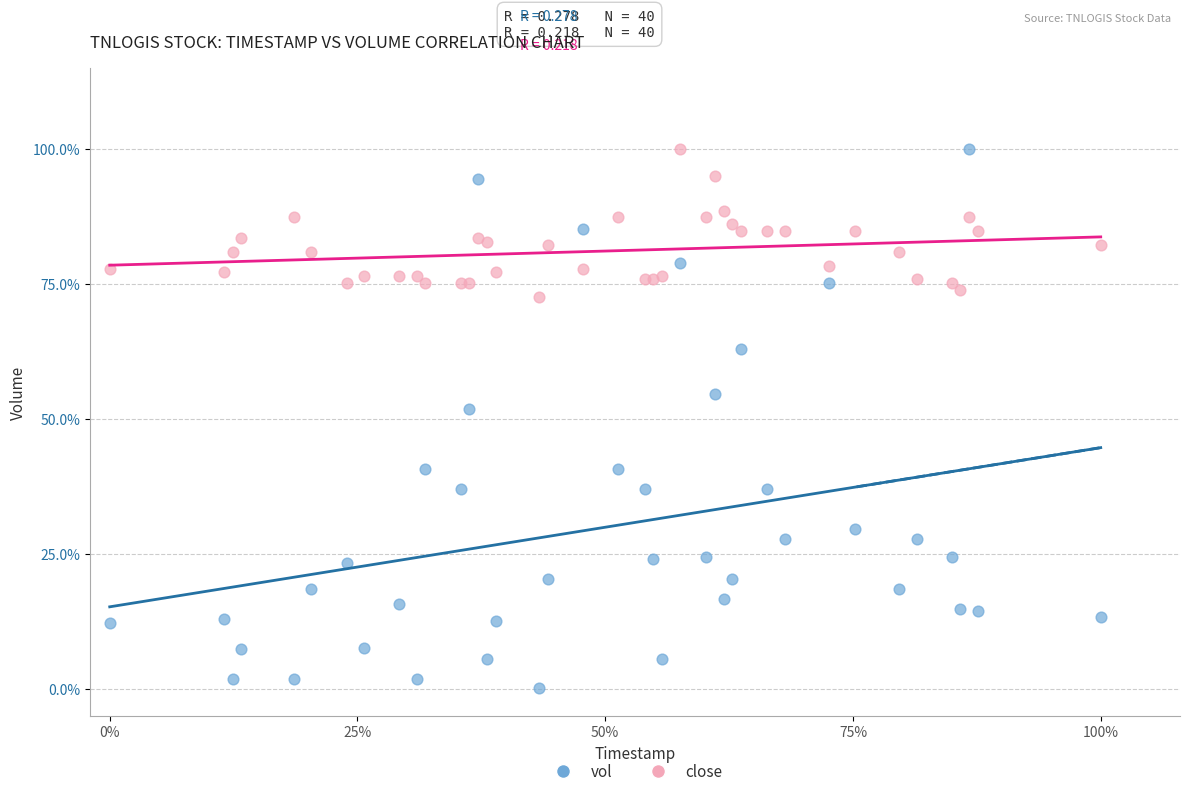

Which series reaches the minimum Y coordinate?

vol